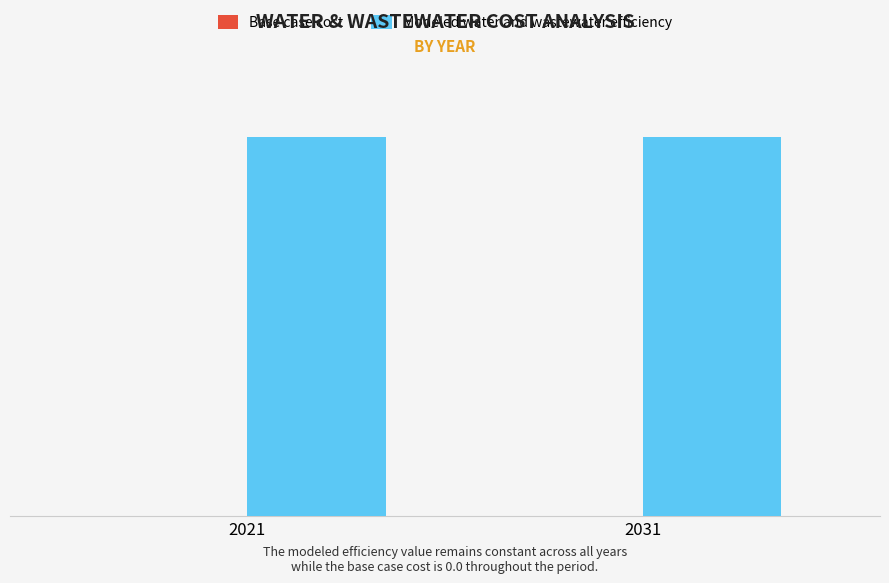

The value of Modeled water and wastewater efficiency at 2031 is 2069.8. True or false?

True